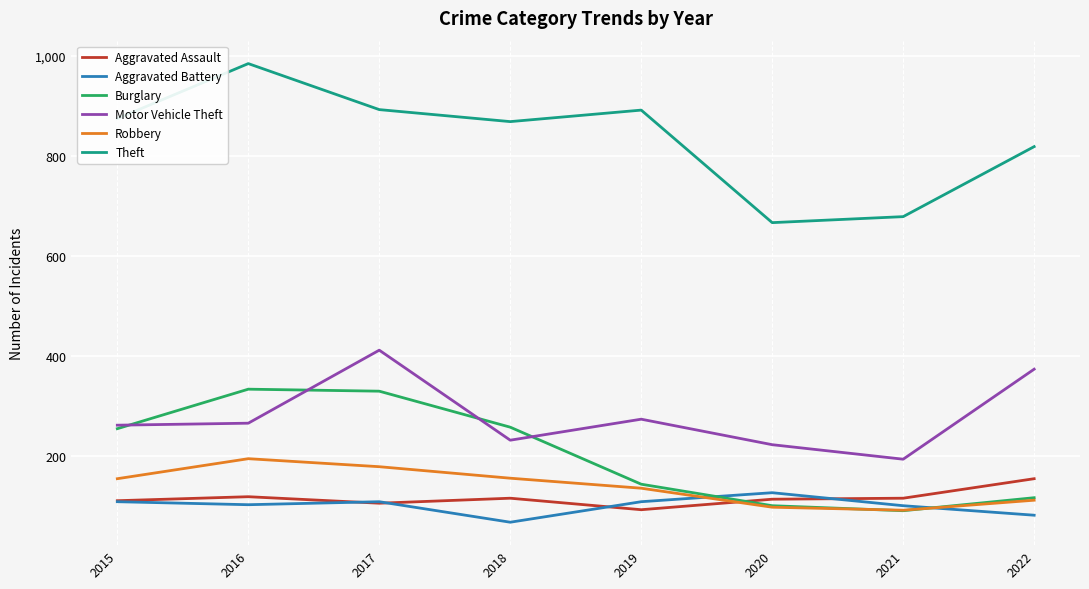

The Burglary series shows 169 at 2016. True or false?

False